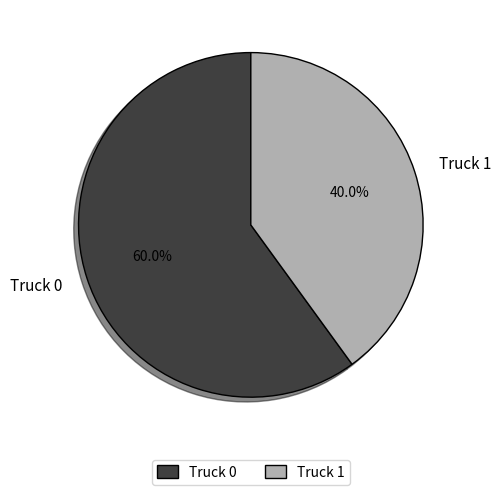

True or false: Truck 0 accounts for 60% of the total.

True